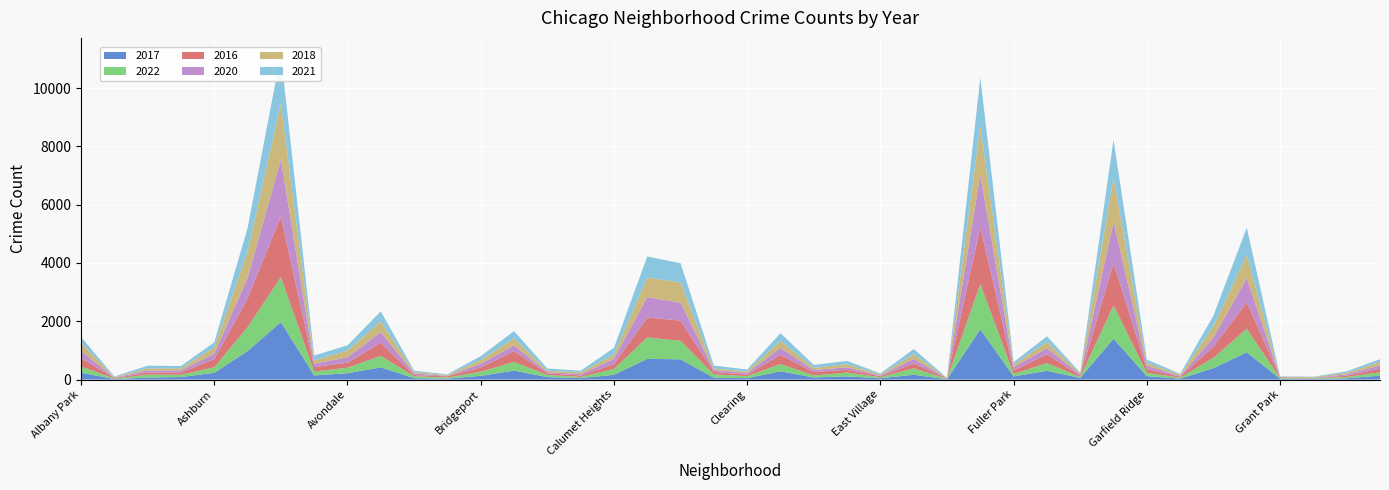

Reading left to right, list all the values displayed in this chart.

2017: 235	17	69	87	233	978	1972	142	218	420	47	33	128	308	85	50	162	711	695	63	49	284	72	108	46	166	12	1725	110	301	58	1401	119	31	392	936	30	20	43	134
2022: 215	17	101	77	188	819	1541	135	189	392	66	38	142	299	75	40	206	732	638	116	68	252	69	132	37	223	15	1554	84	264	30	1142	114	34	357	807	20	19	49	115
2016: 282	20	65	83	276	983	2086	151	172	451	40	39	147	363	55	49	157	686	690	84	54	308	118	97	32	162	12	1948	118	305	42	1448	126	33	384	908	26	11	42	124
2020: 246	8	78	70	193	708	1959	113	188	365	62	14	124	203	41	47	185	702	618	63	56	242	69	85	24	157	5	1801	112	213	43	1427	109	28	313	828	7	11	46	114
2018: 281	19	69	69	218	898	1912	115	233	368	41	34	129	239	47	60	145	670	691	52	55	246	74	105	26	164	9	1672	87	204	42	1509	94	43	388	794	15	24	49	117
2021: 203	25	94	79	170	811	1695	168	174	345	49	21	134	251	77	60	231	722	661	103	63	262	100	114	43	175	6	1659	89	197	25	1303	123	31	363	941	15	14	54	97